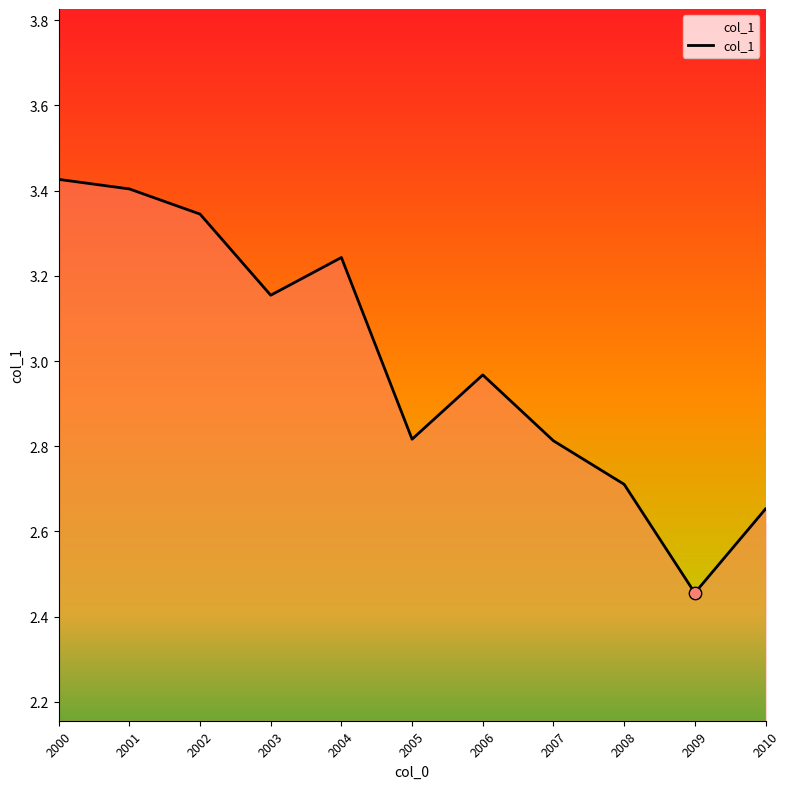

Approximately how many times larger is the value at 2004 compared to 2006?

1.1